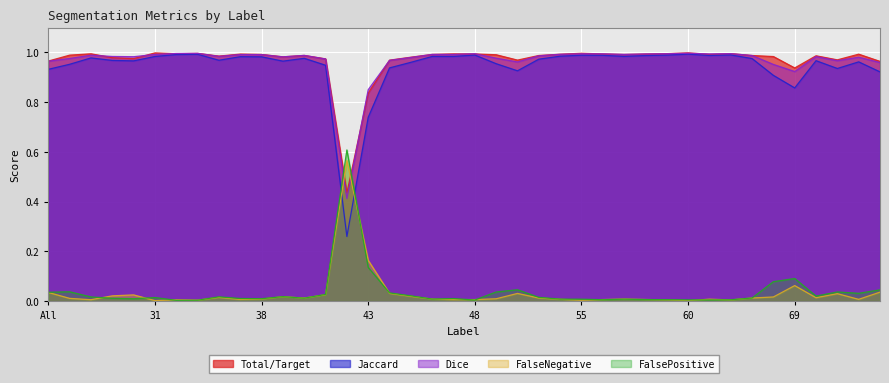

Which category has the lowest value in the FalseNegative series?

60